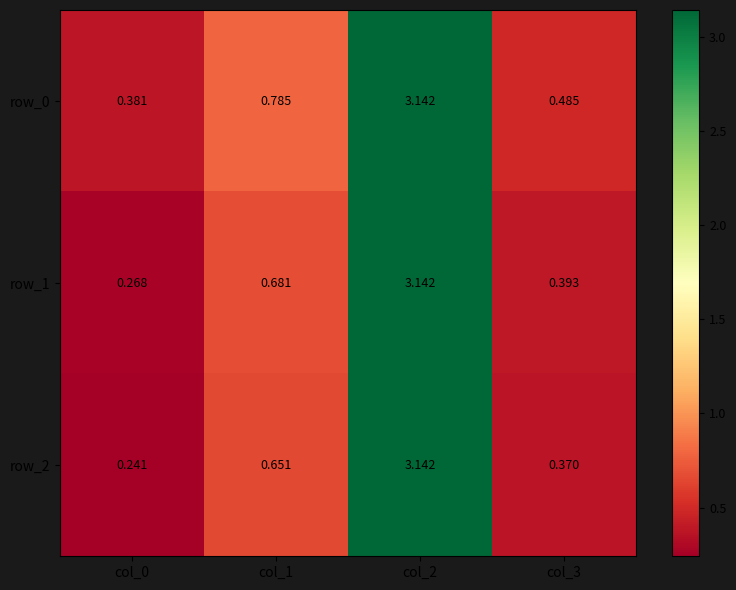

What is the sum of the row_0 values at col_3 and col_0?

0.9